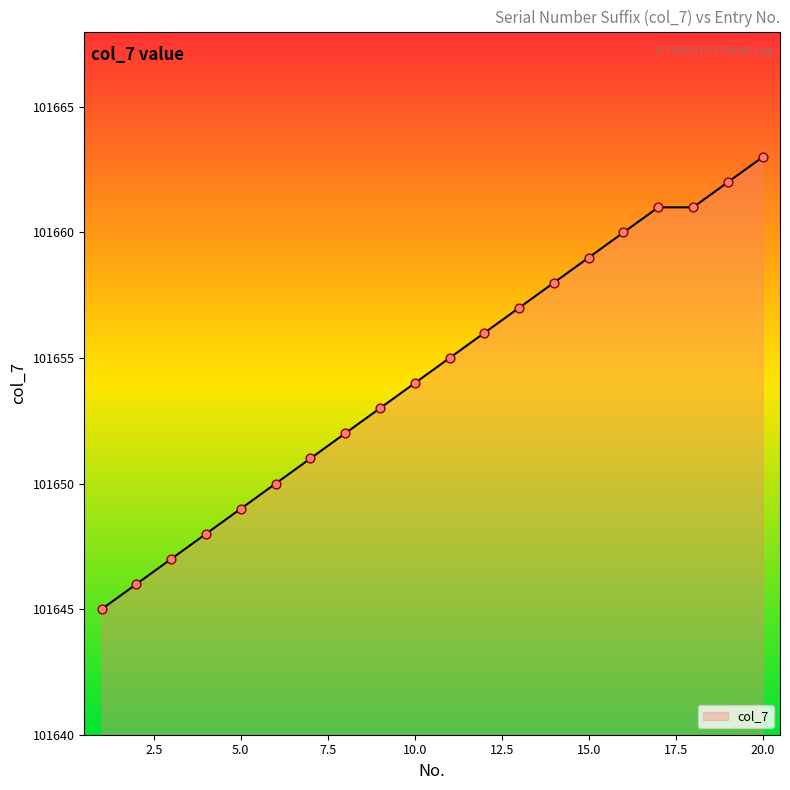

What is the difference between the maximum and minimum values?

18